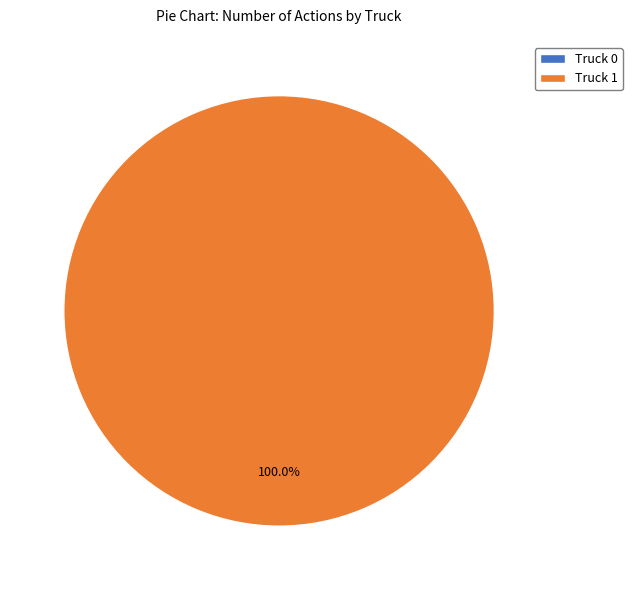

Which category has the smallest portion of the pie?

Truck 0